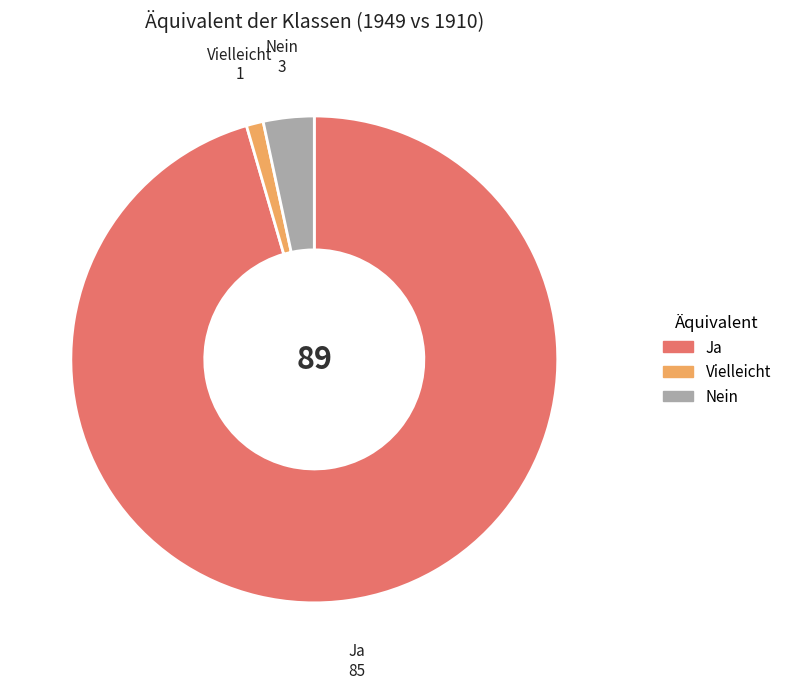

Is the sum of Nein and Vielleicht greater than half?

No